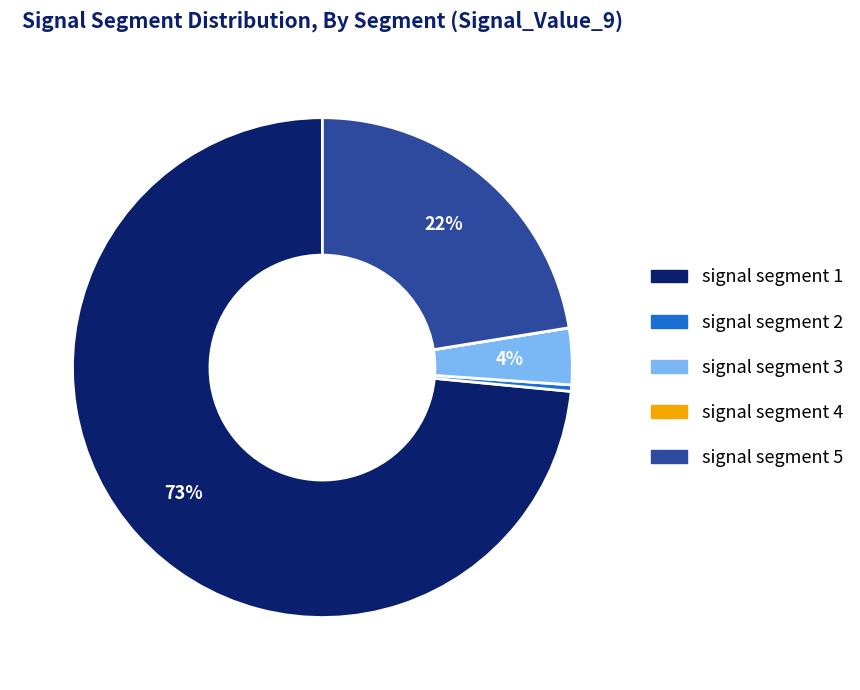

Which category has the biggest portion of the pie?

signal segment 1